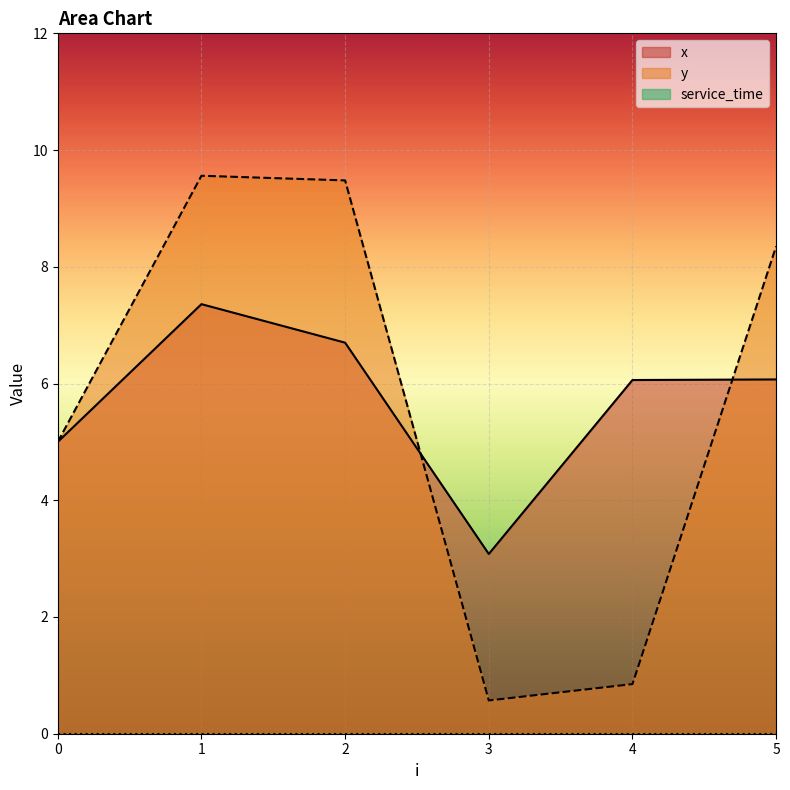

How many intersections are there between x and y?

2